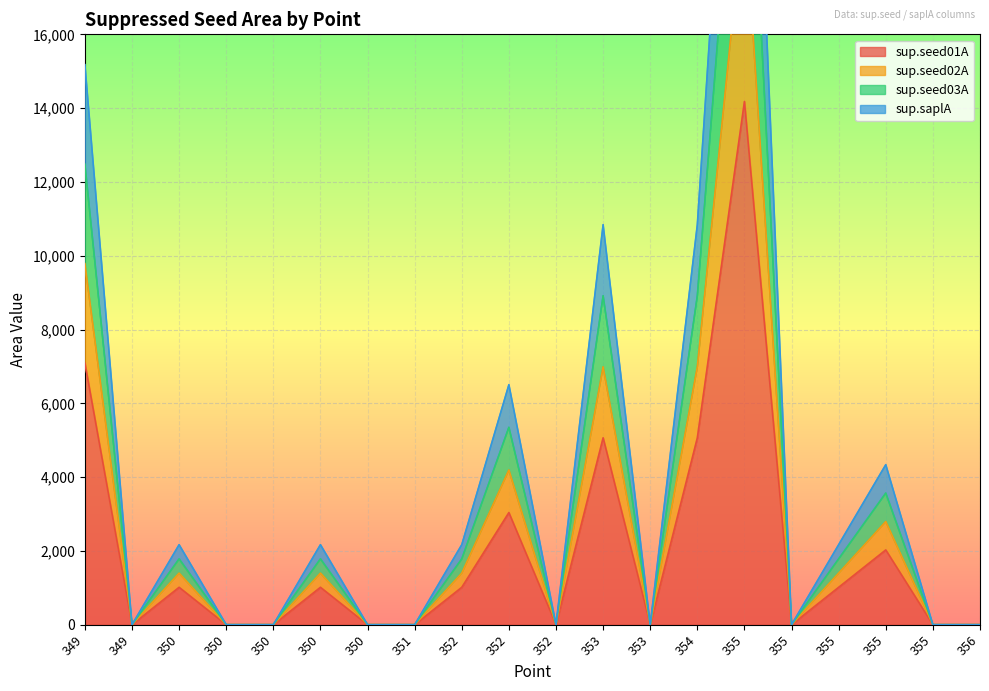

Is it true that sup.seed01A equals 0.0 at 355?

True